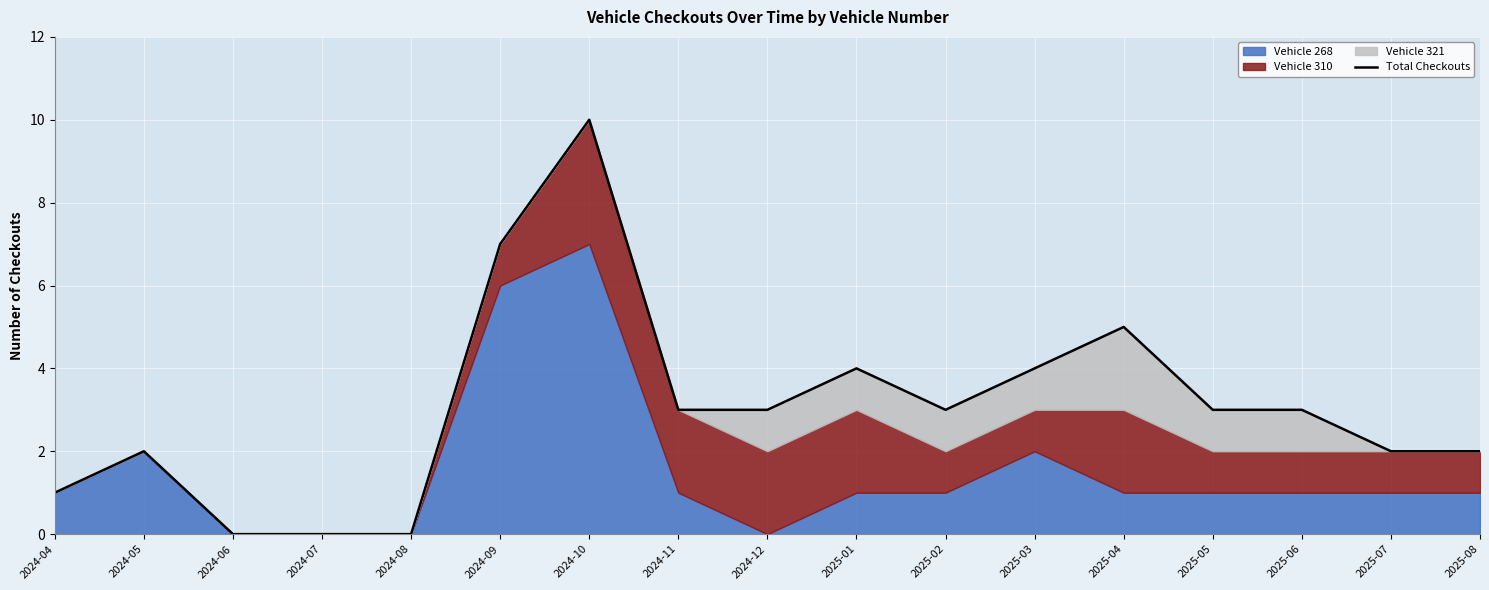

Where is the first local maximum?

2024-05